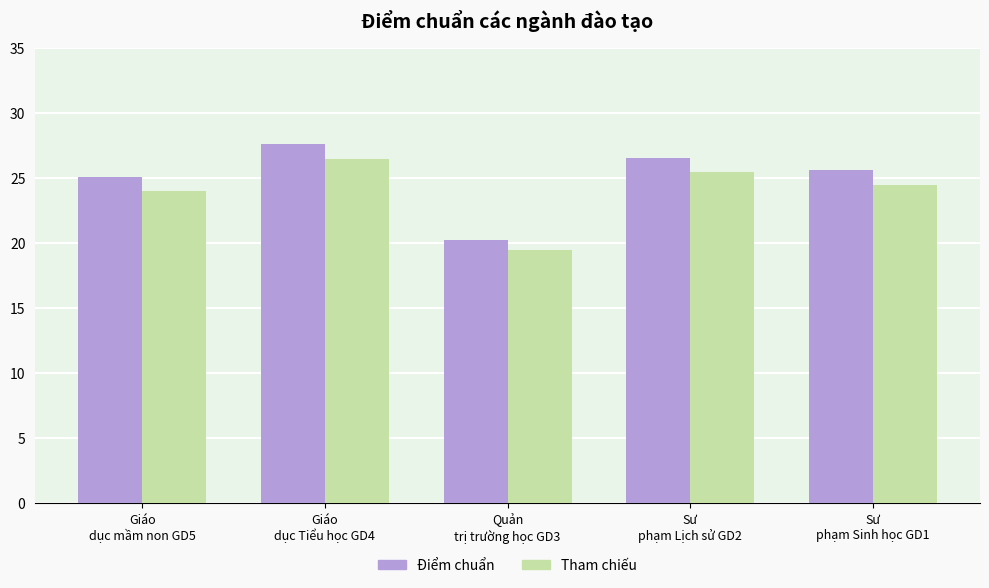

At which label does Tham chiếu reach its peak?

Giáo
dục Tiểu học GD4